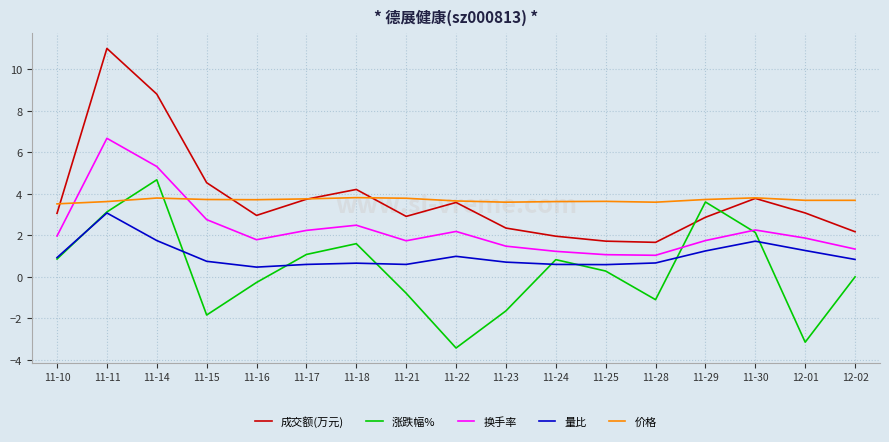

What is the sum of the 涨跌幅% values at 11-11 and 11-21?

2.3